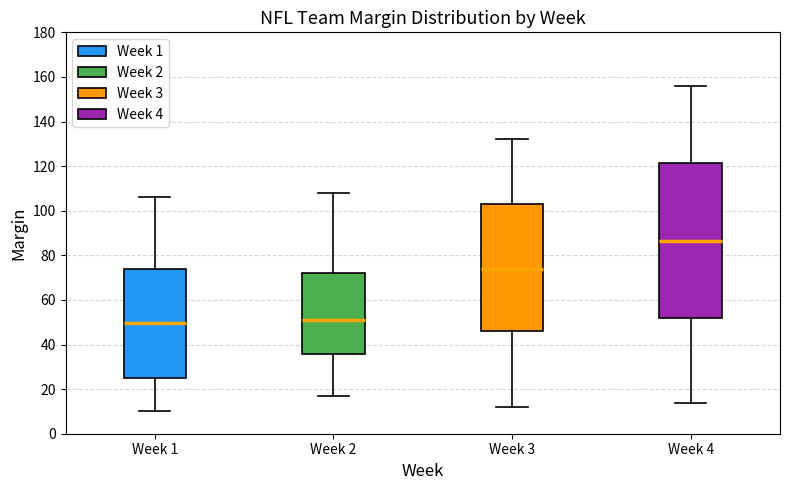

Where is the upper edge of the box for Week 2 on the y-axis? The values are not printed on the chart, so give them approximately, as read against the axis.

72